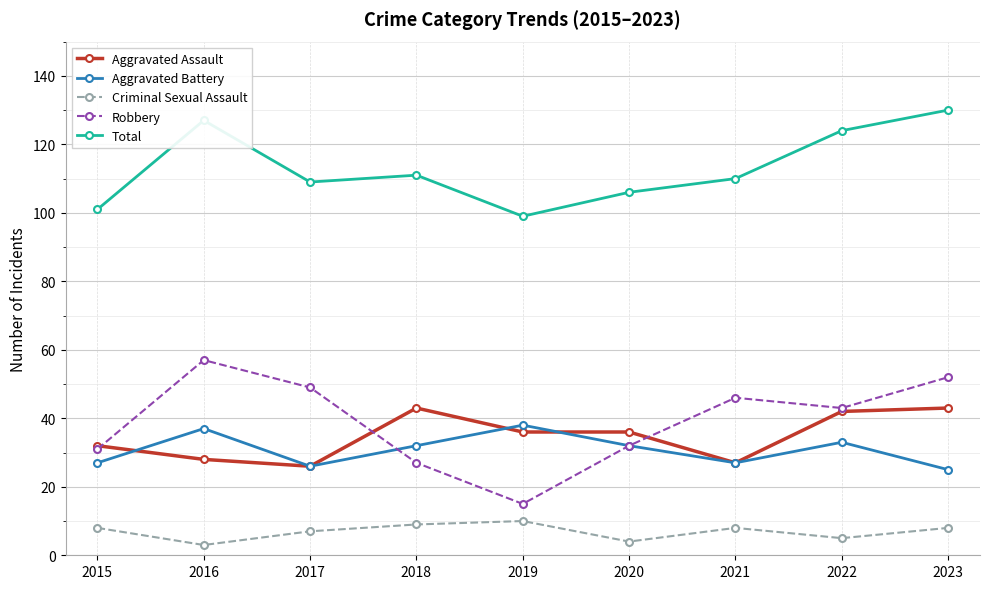

True or false: Criminal Sexual Assault and Aggravated Battery intersect in this chart.

False